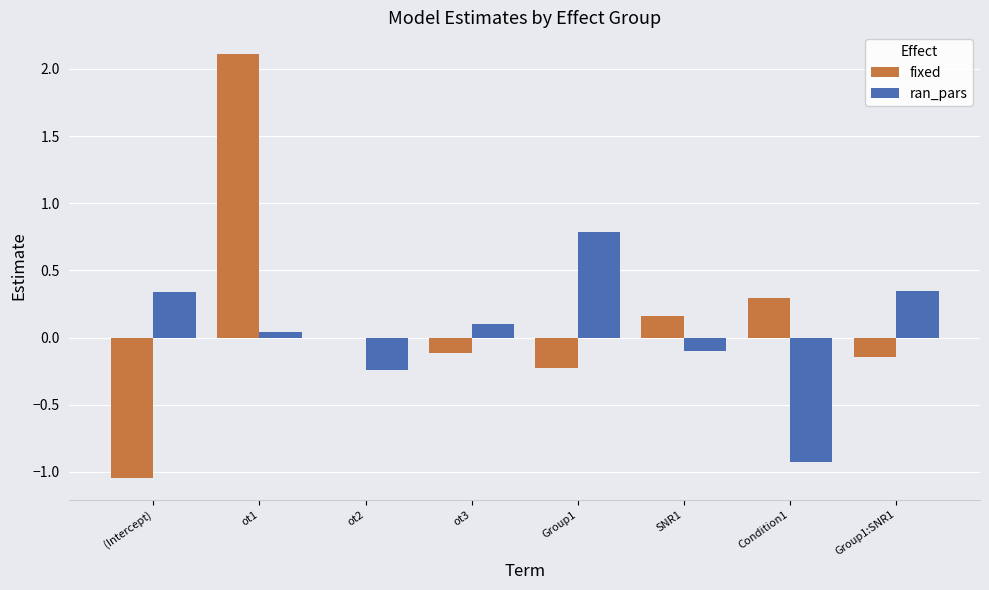

Where is ran_pars nearest to the value 0?

ot1